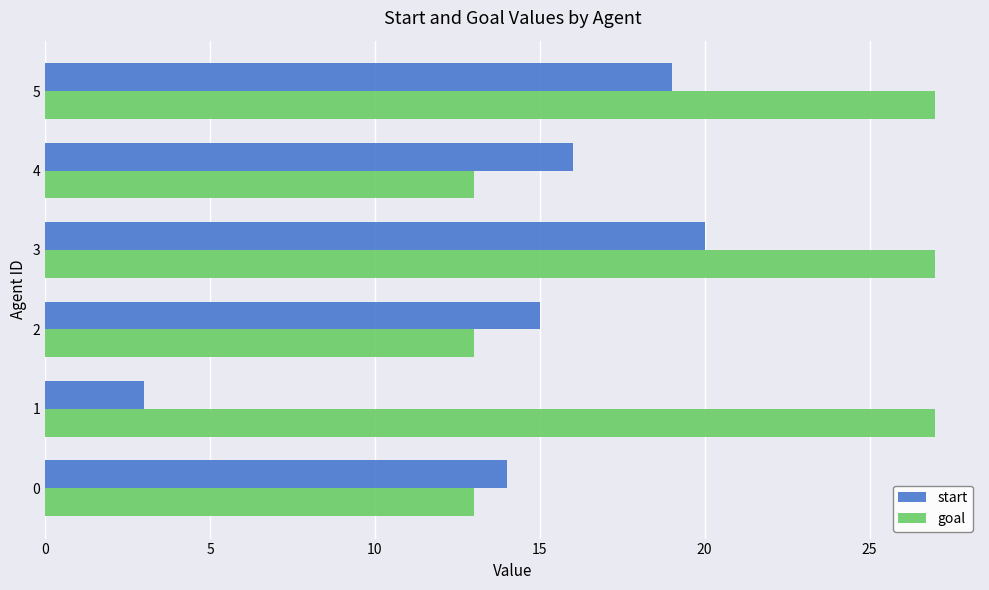

Is it true that goal equals 13 at 0?

True